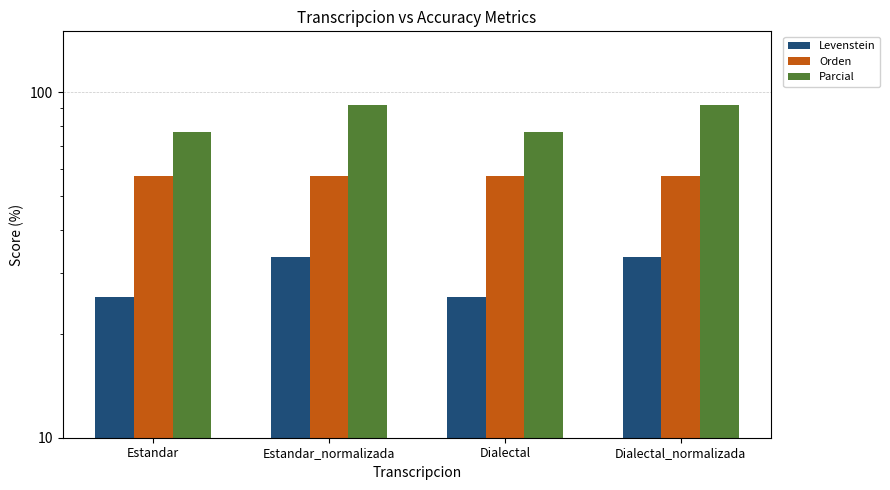

What is the highest value of the Orden series?

57.1